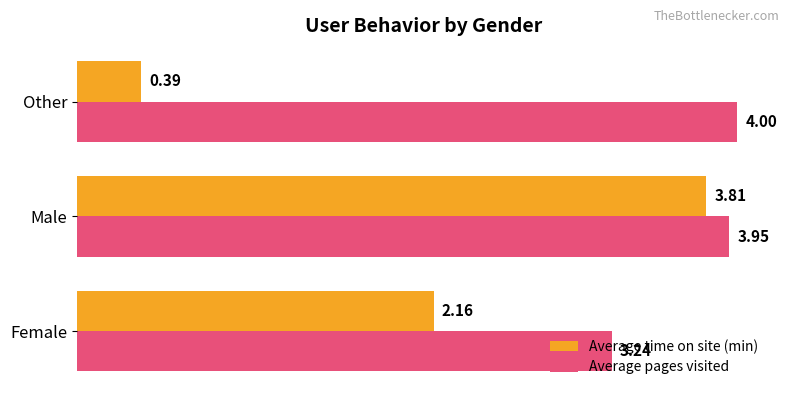

Which series changed the most between Female and Other?

Average time on site (min)